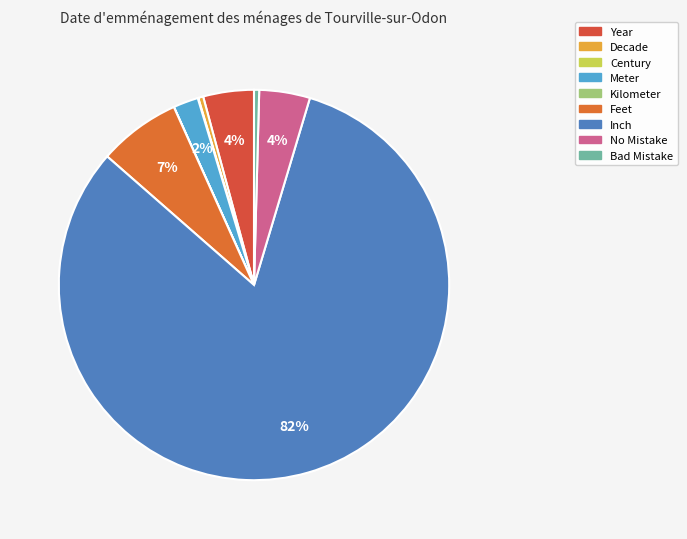

What percentage is the No Mistake slice, to the nearest percent?

4%